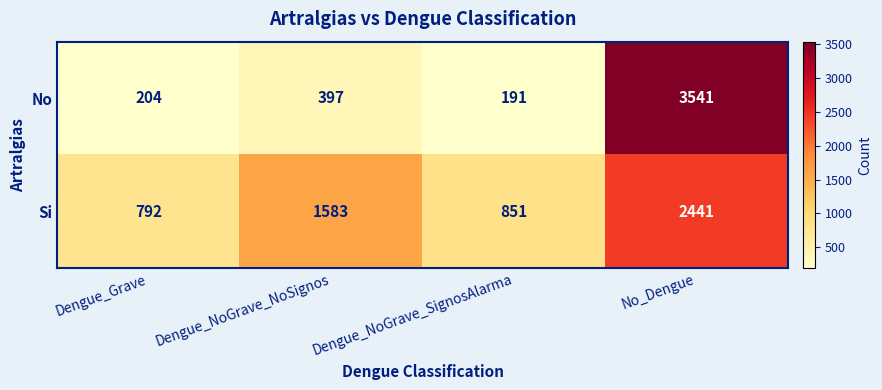

What is the difference between the No values at Dengue_NoGrave_SignosAlarma and Dengue_Grave?

13